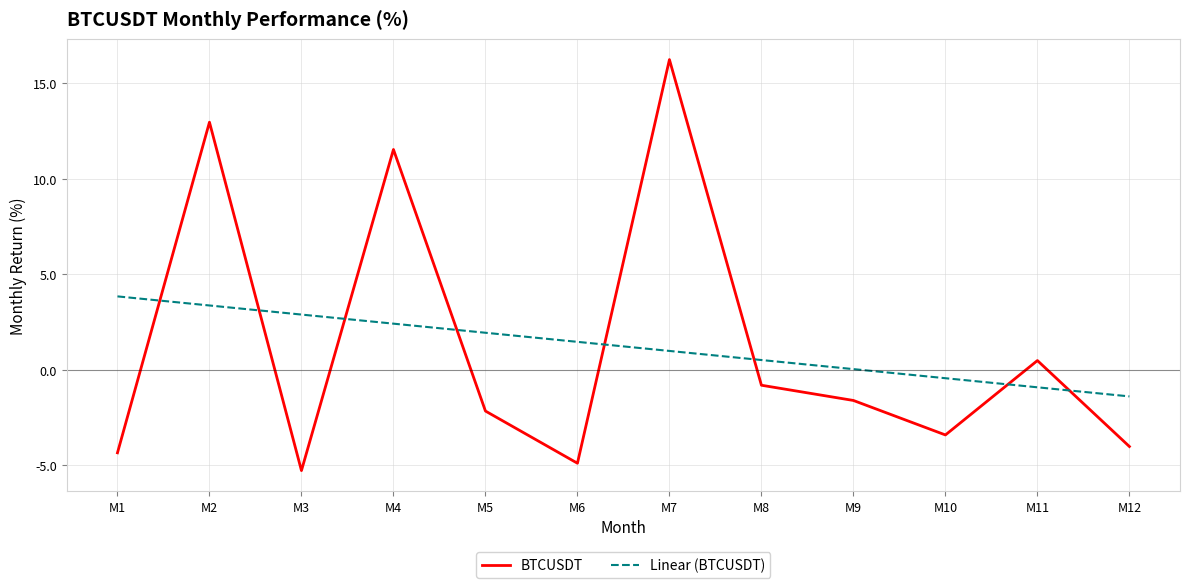

Is this an area chart (filled region under the line)?

No